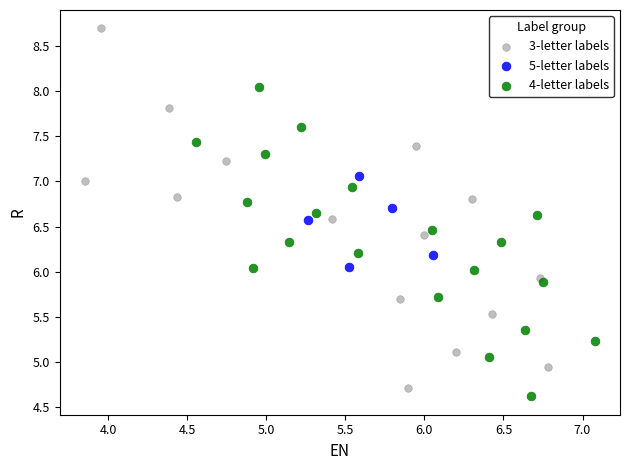

Which series has the widest spread of Y values?

3-letter labels